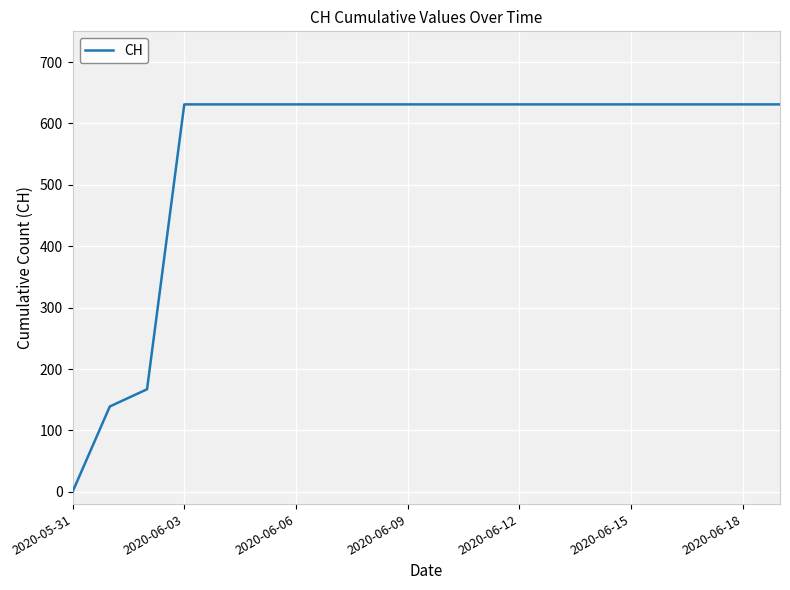

What is the greatest value displayed?

631